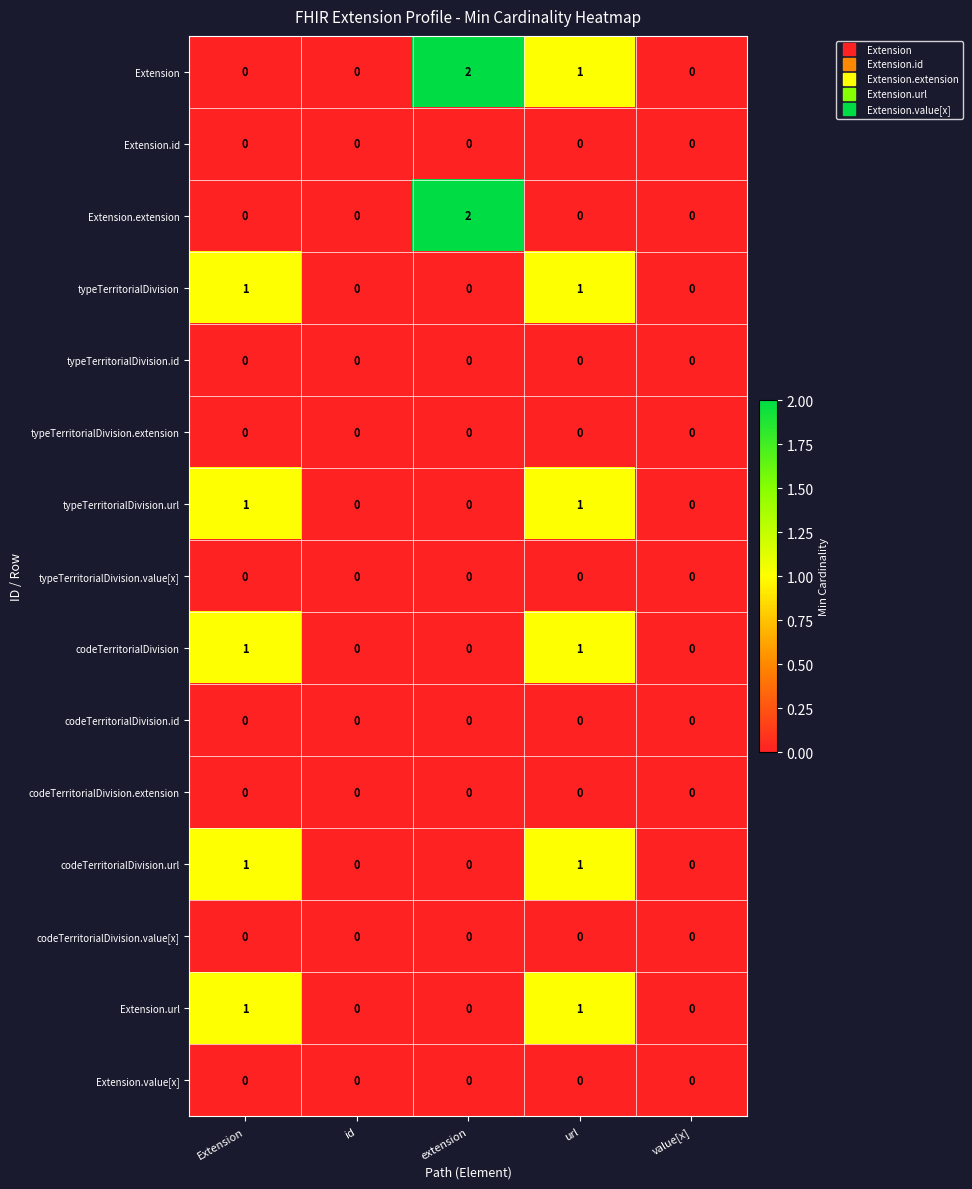

Which series has the largest total across all categories?

Extension